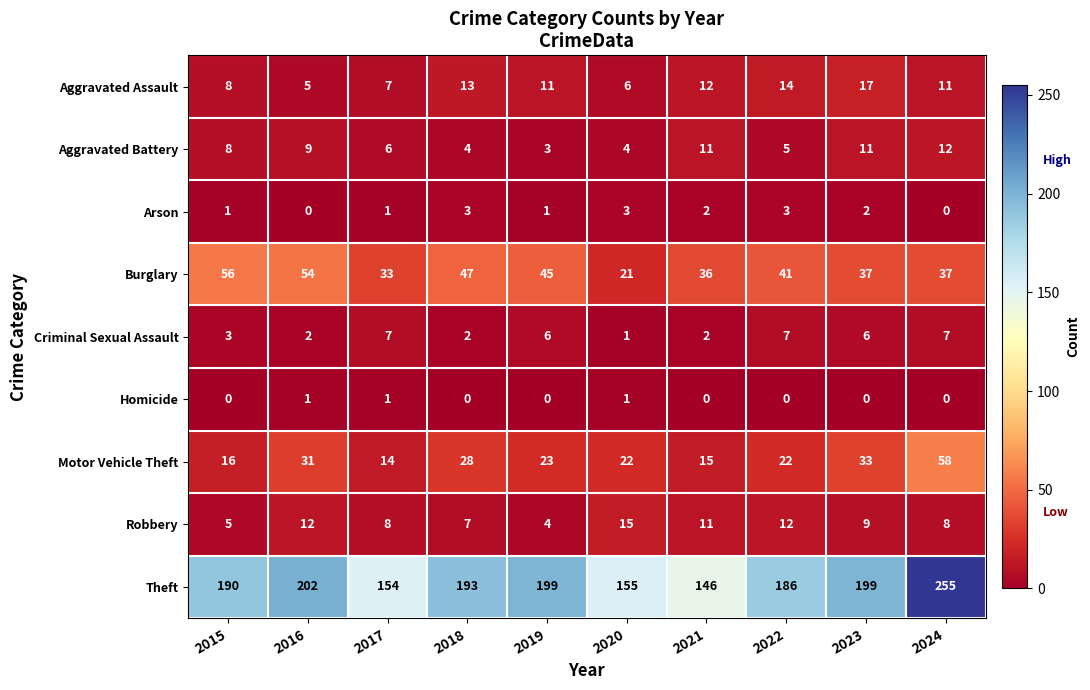

Which series has the largest range (max minus min)?

Theft